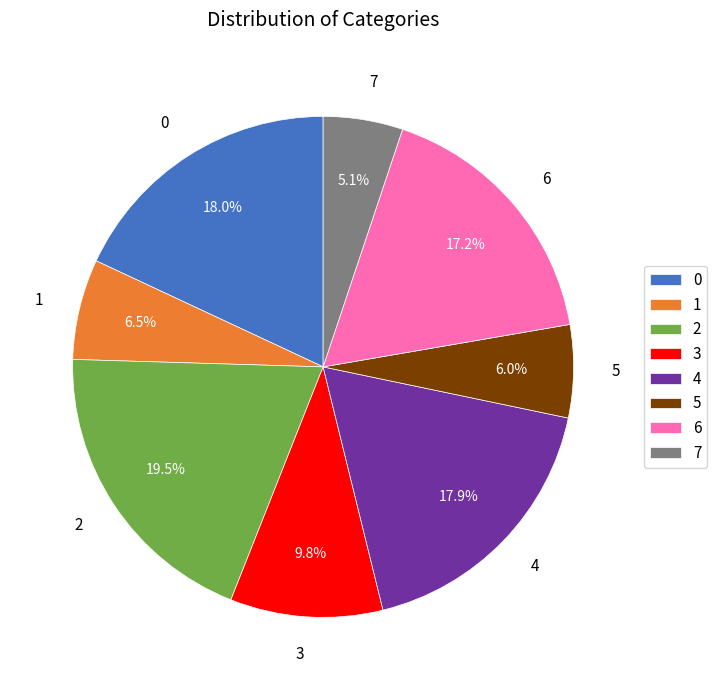

Which slice is the smallest?

7